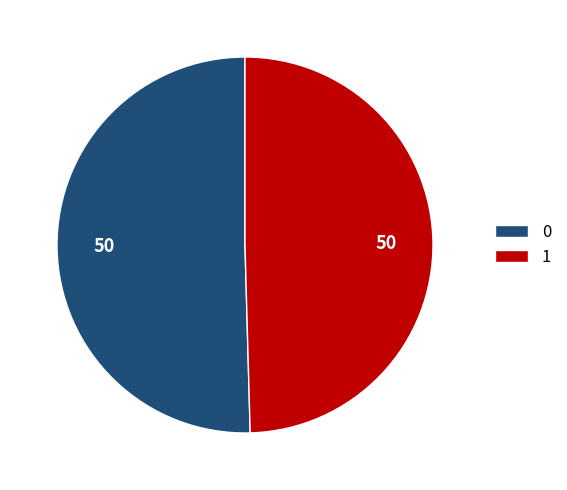

Do 0 and 1 together represent more than half of the pie?

Yes